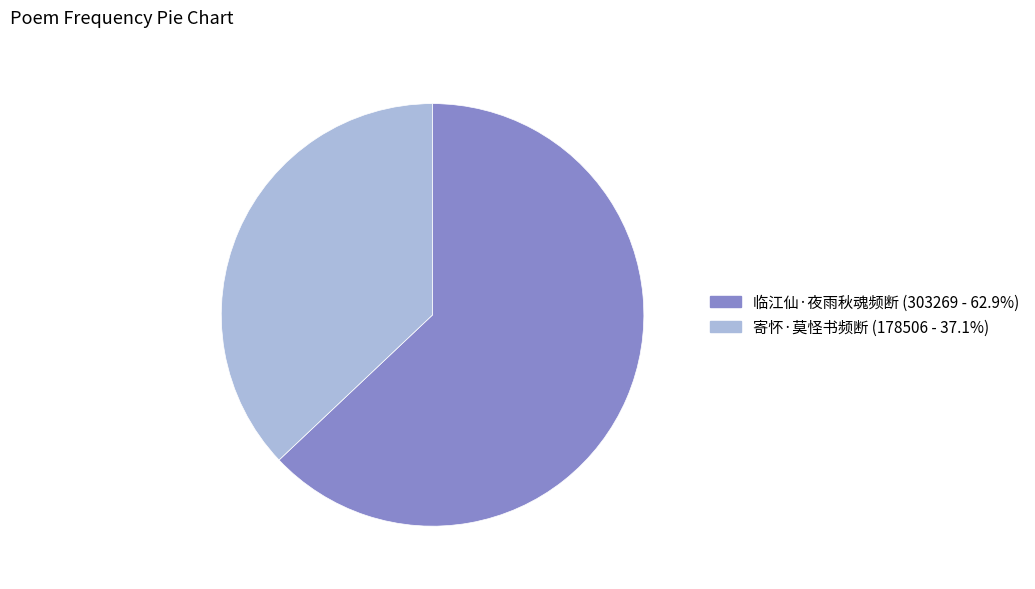

What is the smallest slice in the pie chart?

寄怀·莫怪书频断